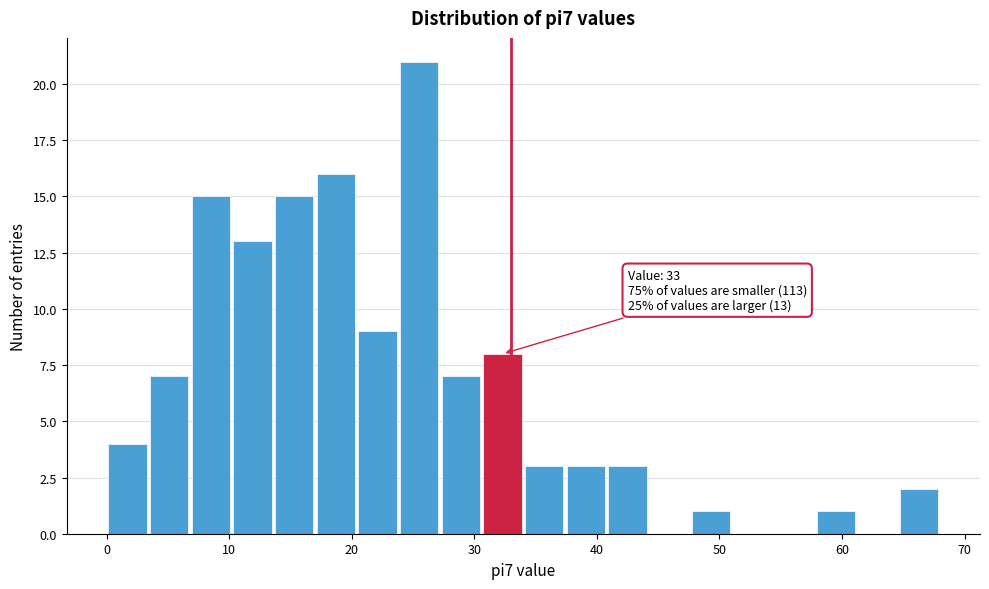

Around what value on the x-axis is the tallest bar? Give the approximate position of its centre, as read against the axis.

26